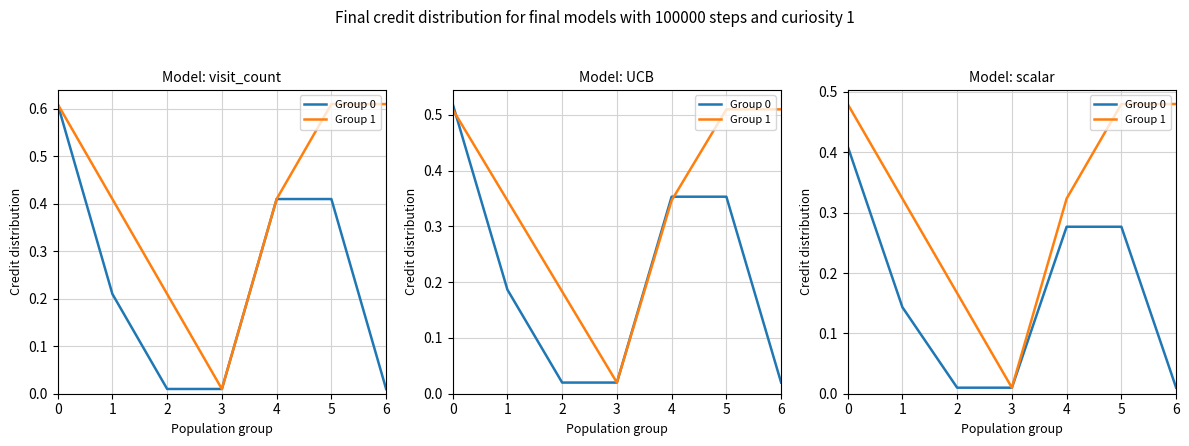

Reading left to right, transcribe all the data shown in this chart.

Group 0: 0.4	0.1	0.0	0.0	0.3	0.3	0.0
Group 1: 0.5	0.3	0.2	0.0	0.3	0.5	0.5